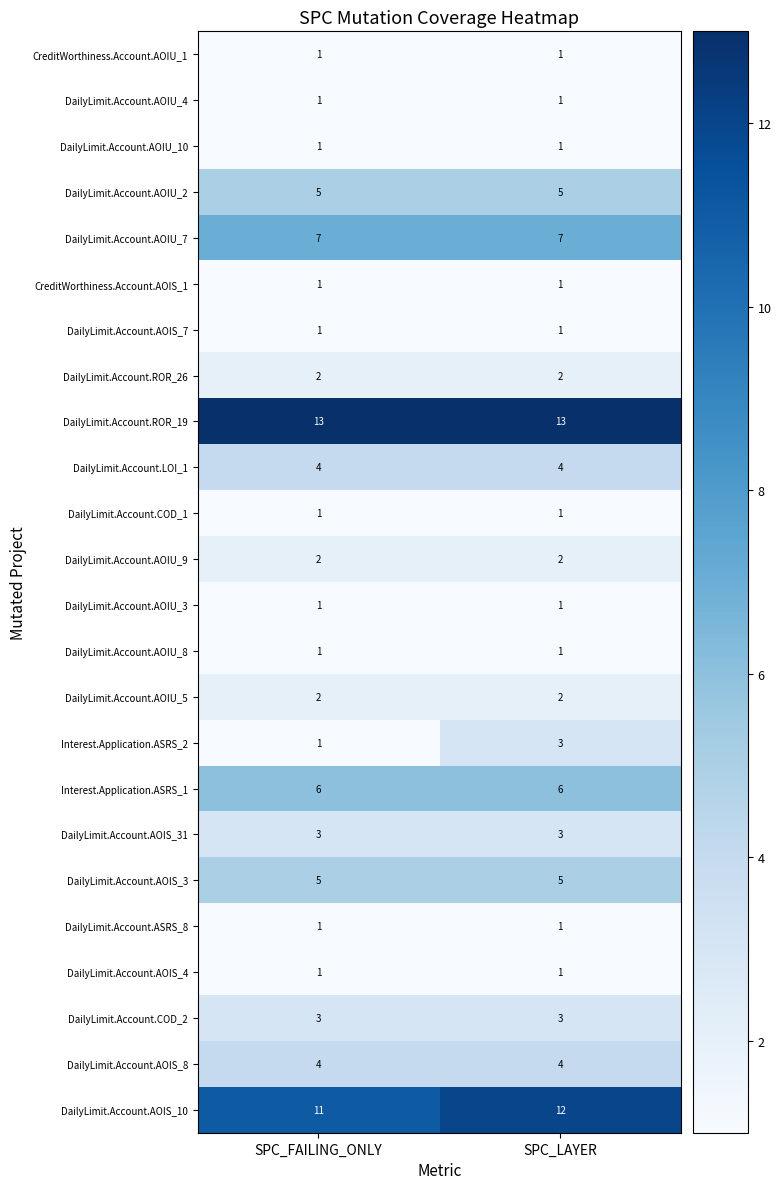

At how many categories does at least one series exceed 3?

2